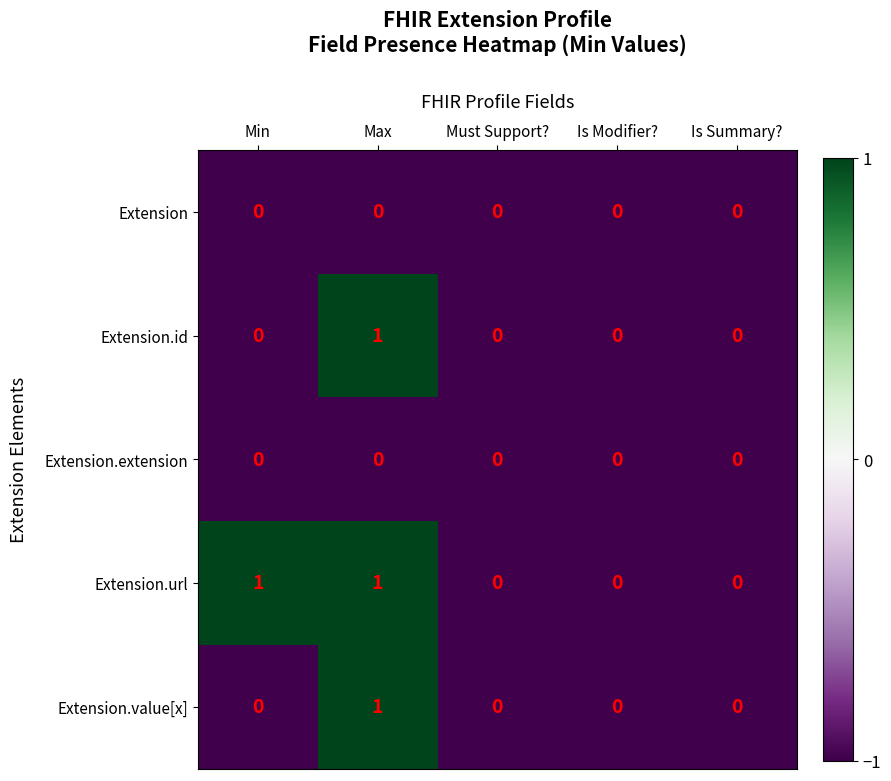

The value of Extension.extension at Is Summary? is 0. True or false?

True